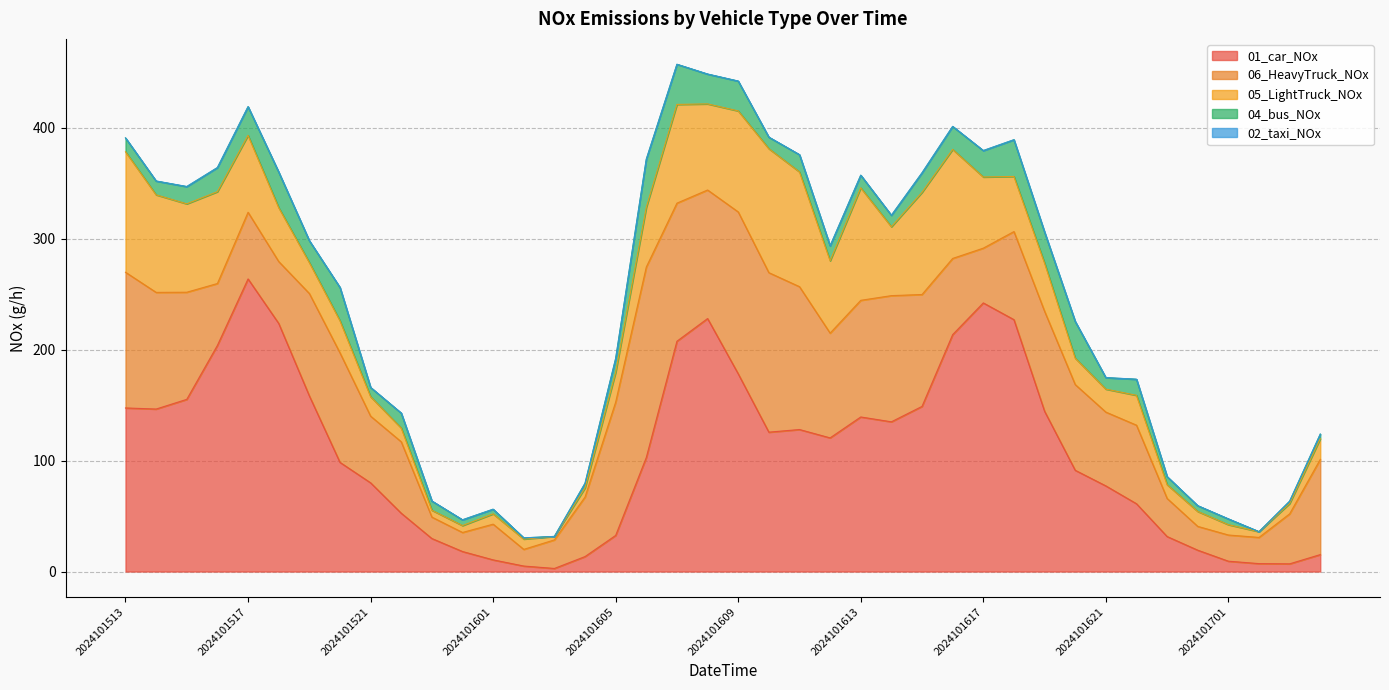

Reading left to right, extract all data points from this chart.

01_car_NOx: 147.4	146.4	155.1	203.8	263.7	223.6	158.3	98.4	80.0	52.6	29.8	18.1	10.5	5.0	2.8	13.5	32.5	102.8	207.5	228.0	178.2	125.6	128.0	120.4	139.3	134.9	148.8	213.5	242.0	227.0	144.4	91.3	77.2	61.1	31.5	19.2	9.3	7.1	6.9	15.3
06_HeavyTruck_NOx: 122.3	105.1	96.5	55.8	60.1	55.8	92.2	98.7	60.1	64.4	19.3	17.2	32.2	15.0	25.7	53.6	120.1	171.6	124.4	115.8	145.9	143.7	128.7	94.4	105.1	113.7	100.8	68.6	49.3	79.4	90.1	77.2	66.5	70.8	34.3	21.5	23.6	23.6	45.0	85.8
05_LightTruck_NOx: 108.6	87.9	79.6	82.7	69.3	48.6	27.9	29.0	17.6	12.4	6.2	6.2	9.3	9.3	3.1	8.3	26.9	53.8	88.9	77.6	91.0	111.7	103.4	65.2	101.4	62.1	92.0	98.3	64.1	49.6	43.4	23.8	20.7	26.9	12.4	13.4	9.3	5.2	9.3	18.6
04_bus_NOx: 12.4	12.4	15.5	21.7	25.8	32.0	19.6	29.9	8.3	13.4	8.3	5.2	4.1	1.0	0.0	4.1	12.4	43.4	36.1	26.9	26.9	10.3	15.5	13.4	11.4	10.3	17.6	20.7	23.8	33.0	27.9	33.0	10.3	14.5	7.2	5.2	5.2	0.0	2.1	4.1
02_taxi_NOx: 0.1	0.1	0.2	0.1	0.0	0.0	0.1	0.0	0.1	0.0	0.1	0.0	0.0	0.0	0.0	0.0	0.0	0.0	0.0	0.1	0.1	0.1	0.0	0.1	0.1	0.1	0.1	0.1	0.1	0.1	0.1	0.1	0.1	0.1	0.1	0.1	0.1	0.0	0.0	0.0